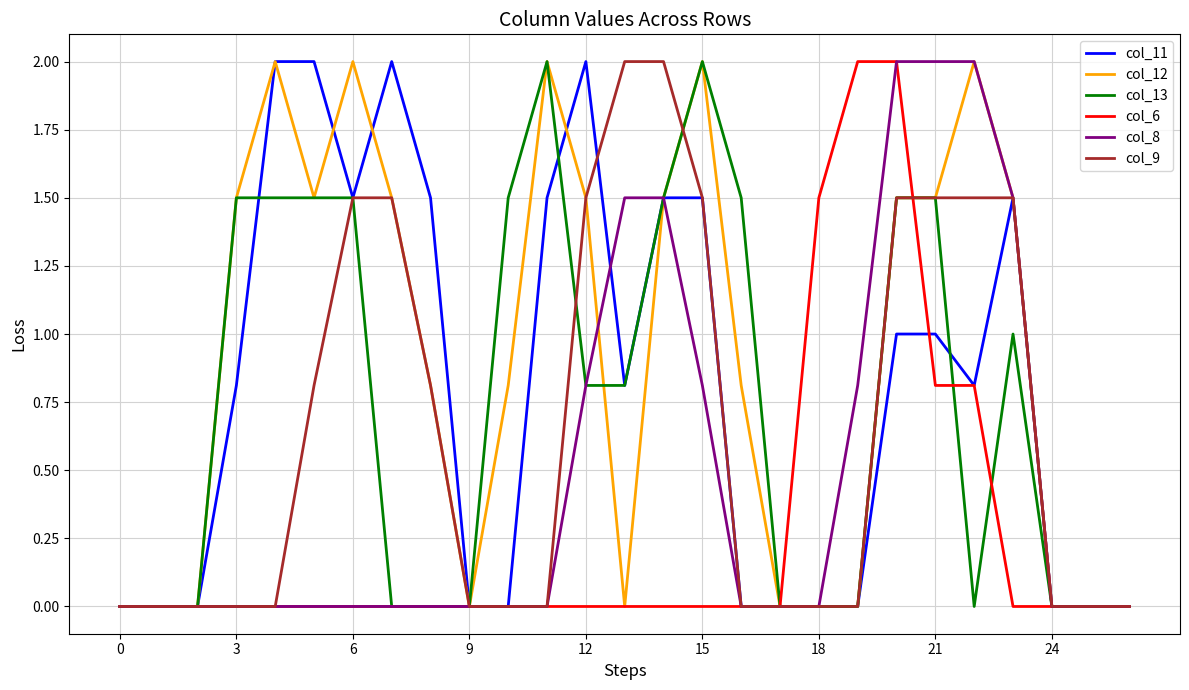

What is the maximum value for col_9?

2.0